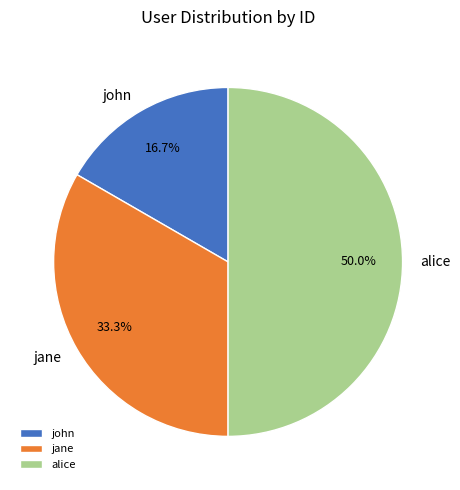

To the nearest percent, what portion does jane represent?

33%